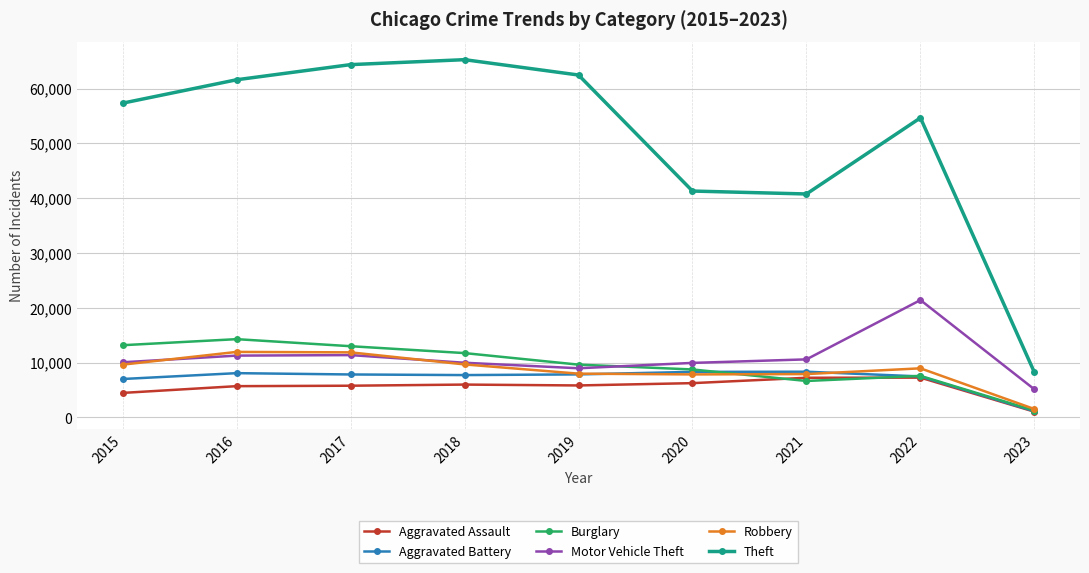

True or false: Theft and Robbery cross at least once.

False